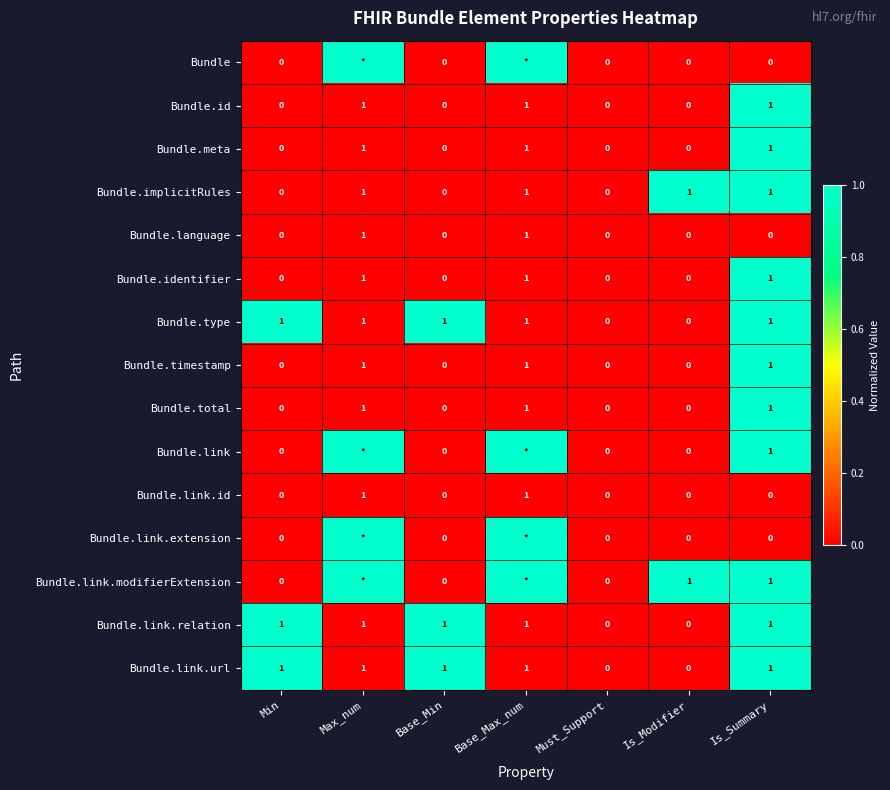

Count the Bundle.implicitRules values in the range 0 to 1.

7